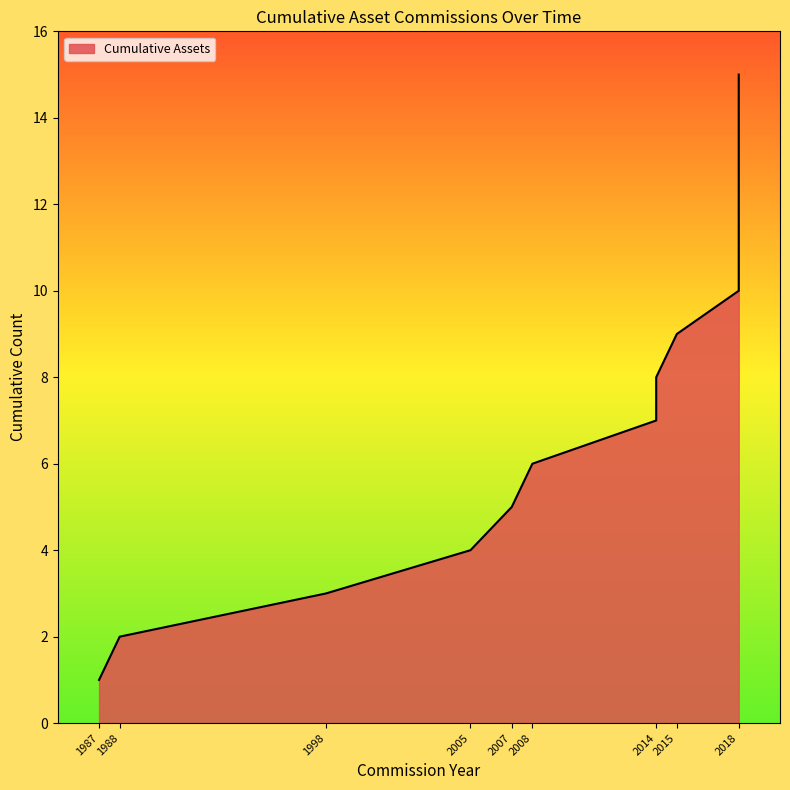

Rank the categories by value from lowest to highest.

1987, 1988, 1998, 2005, 2007, 2008, 2014, 2014, 2015, 2018, 2018, 2018, 2018, 2018, 2018